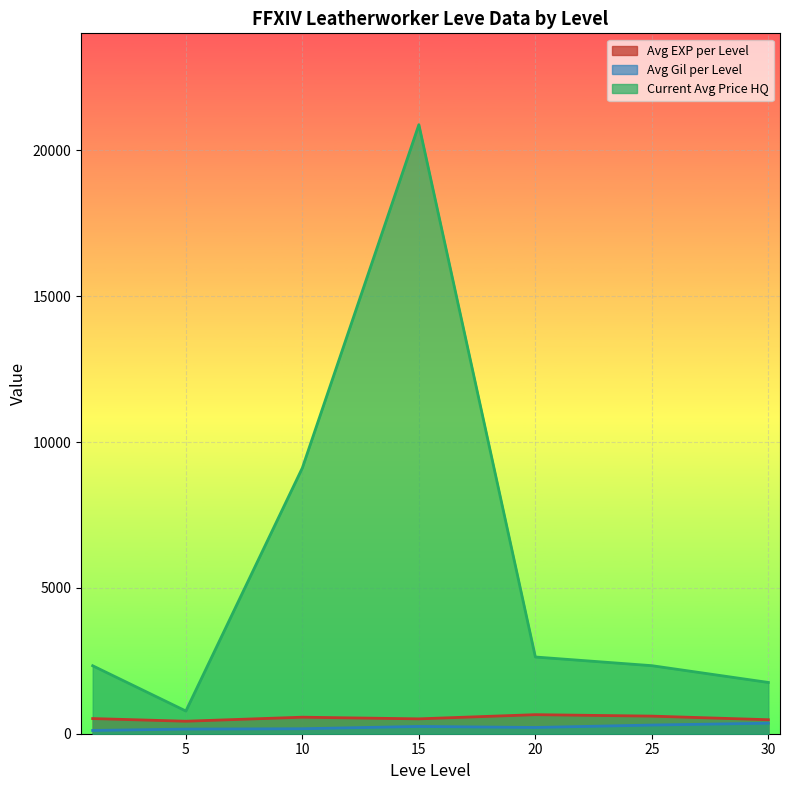

What is the maximum value shown in the chart?

20883.8